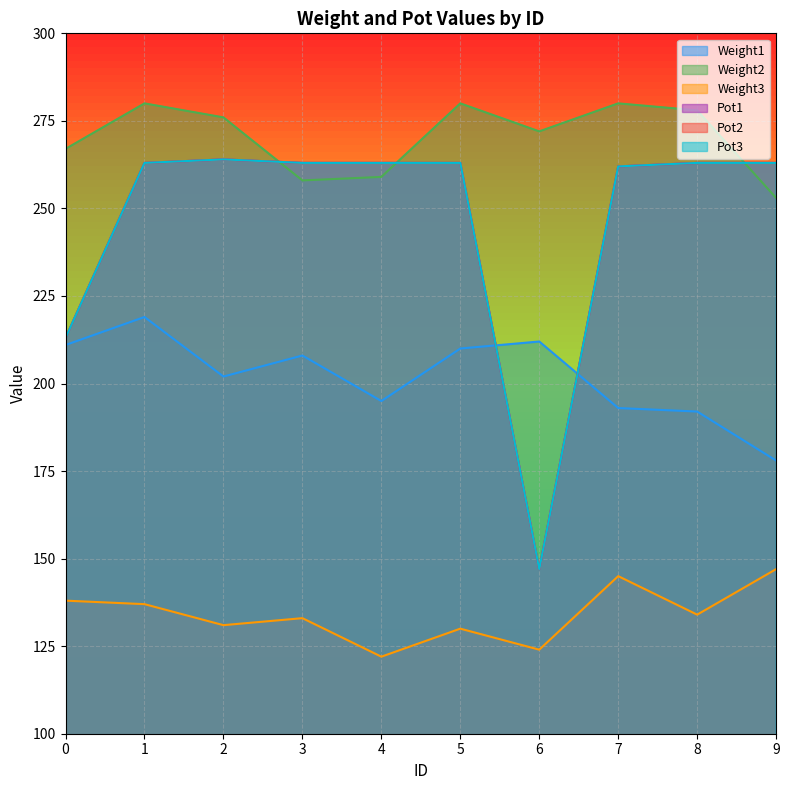

Which series has the widest spread of values?

Pot1